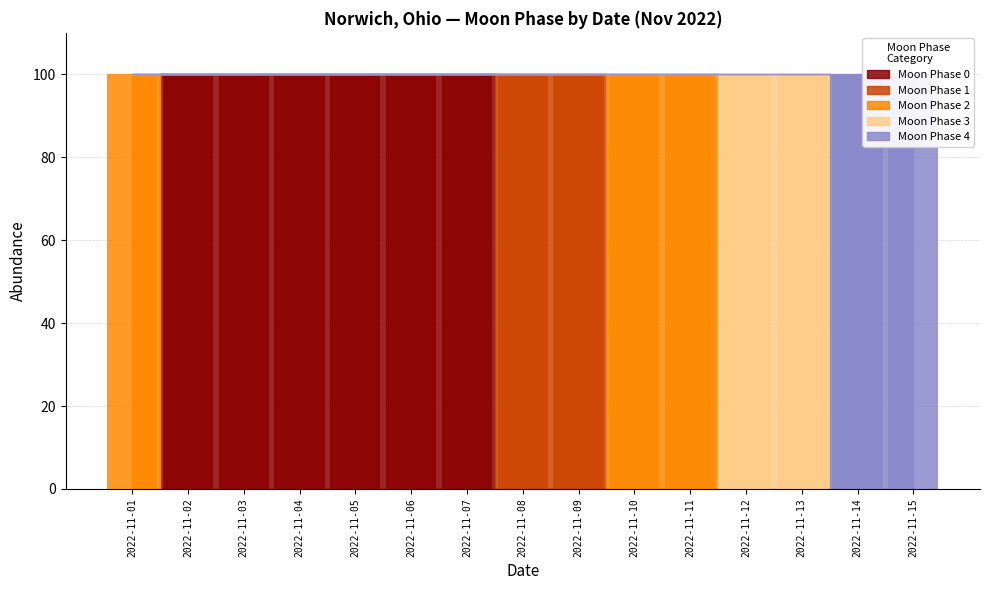

Where is Moon Phase 2 nearest to the value 50?

2022-11-01